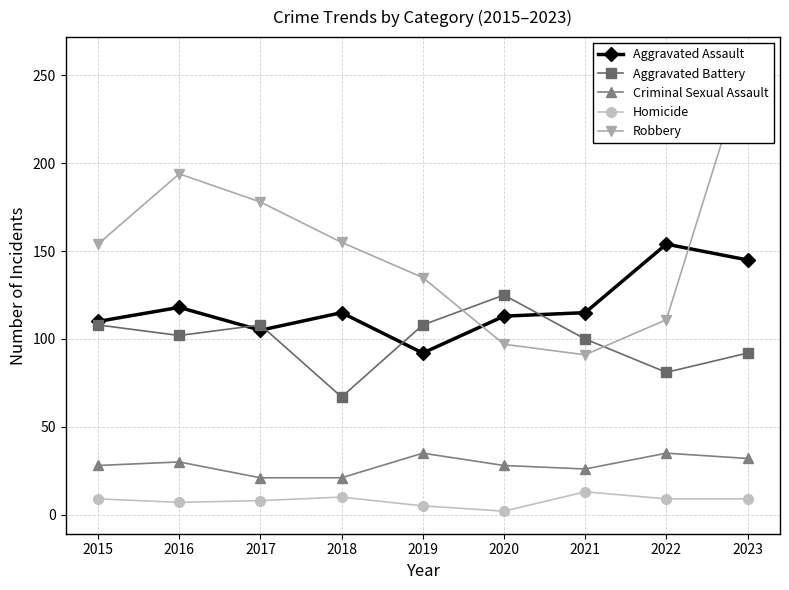

What is the difference between the highest and lowest values at 2021?

102